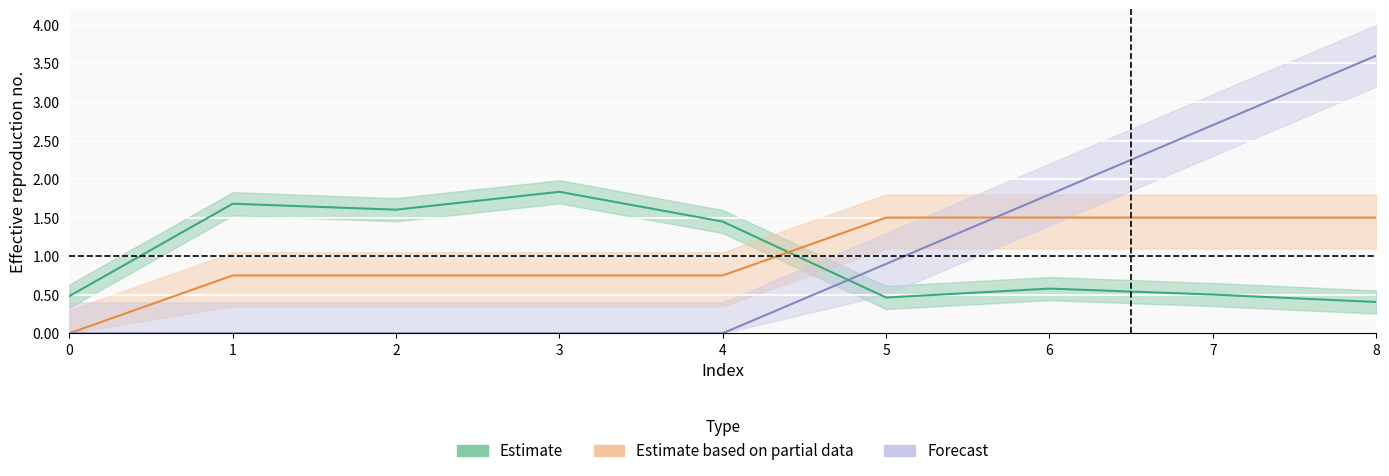

The value of front_index at 1 is 1.5. True or false?

False